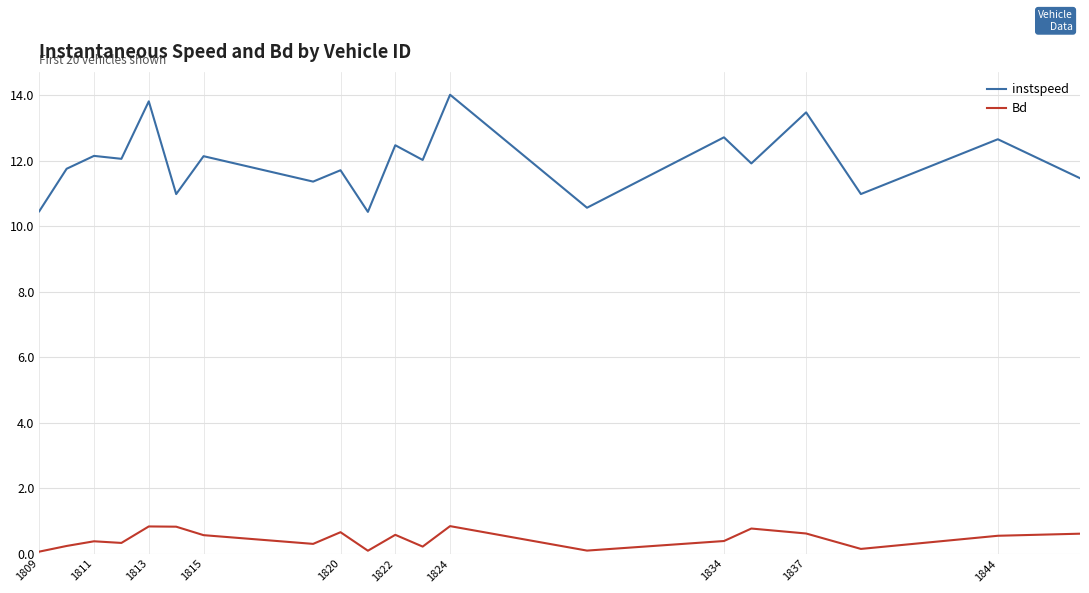

What is the lowest value of the Bd series?

0.1